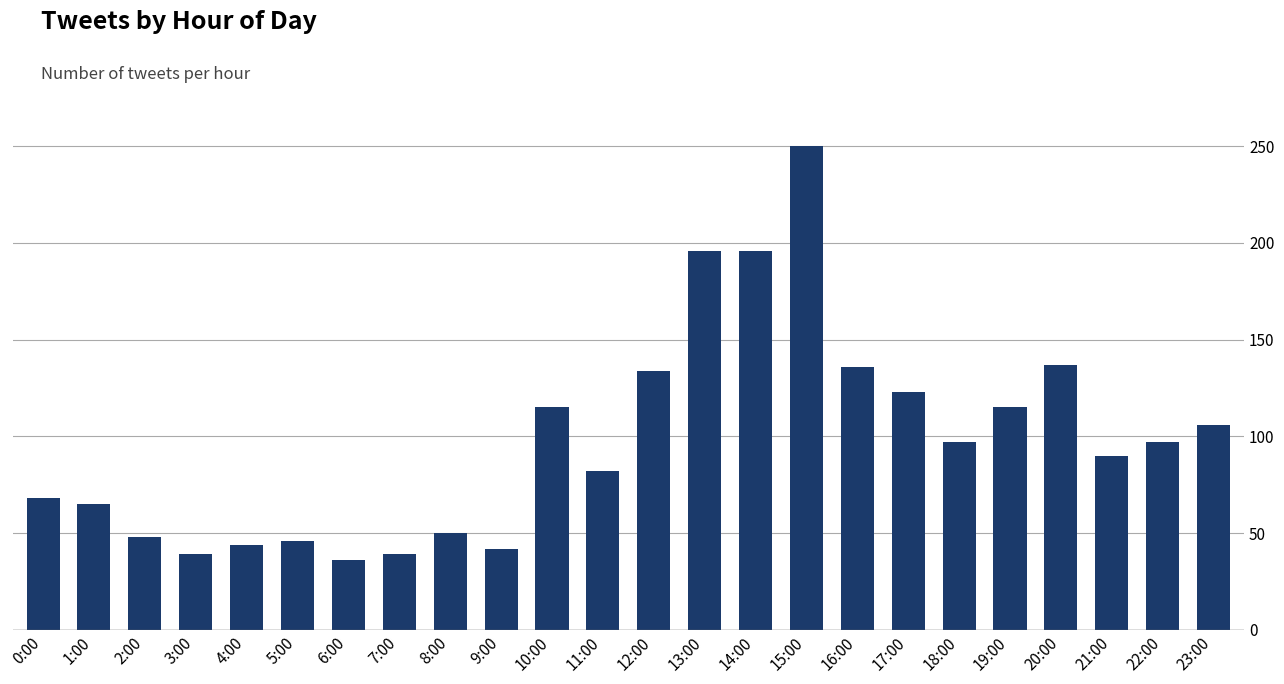

What is the change in value from 17:00 to 23:00?

-17